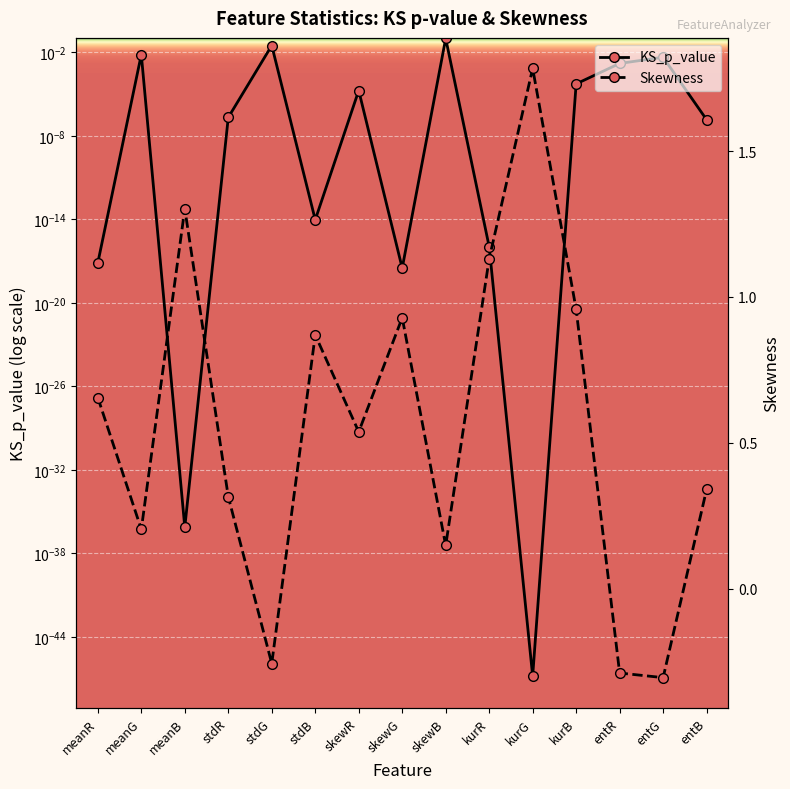

Count the number of categories in the chart.

15